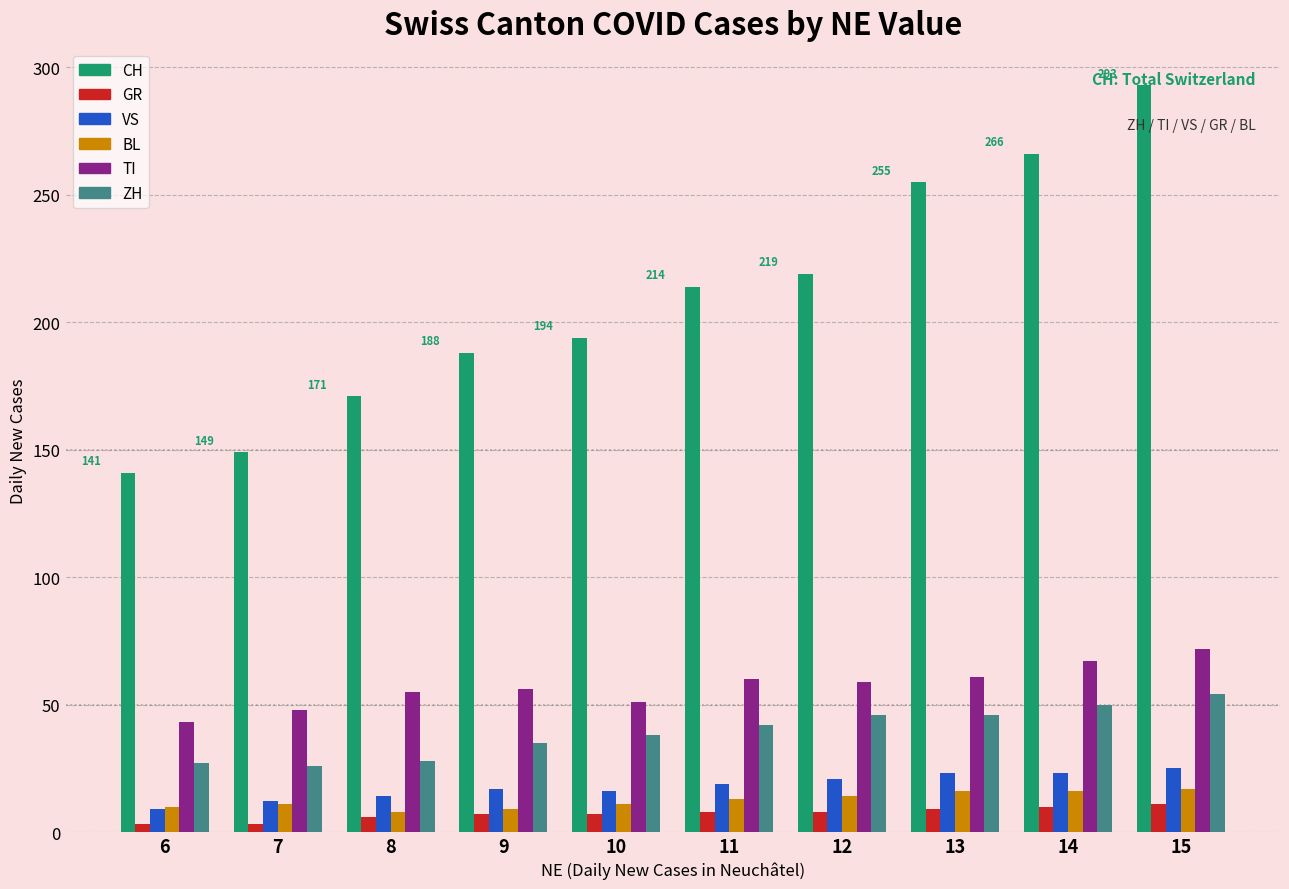

How many bars are there in each group?

6